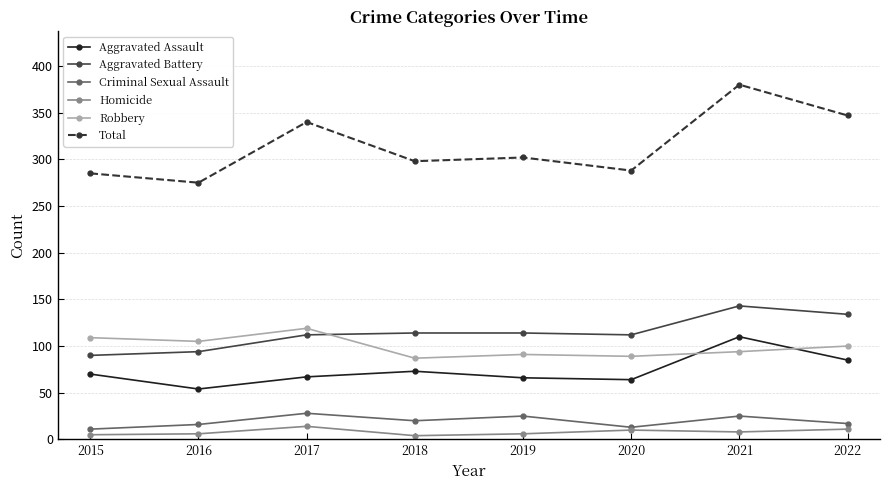

What is the highest value of the Aggravated Battery series?

143